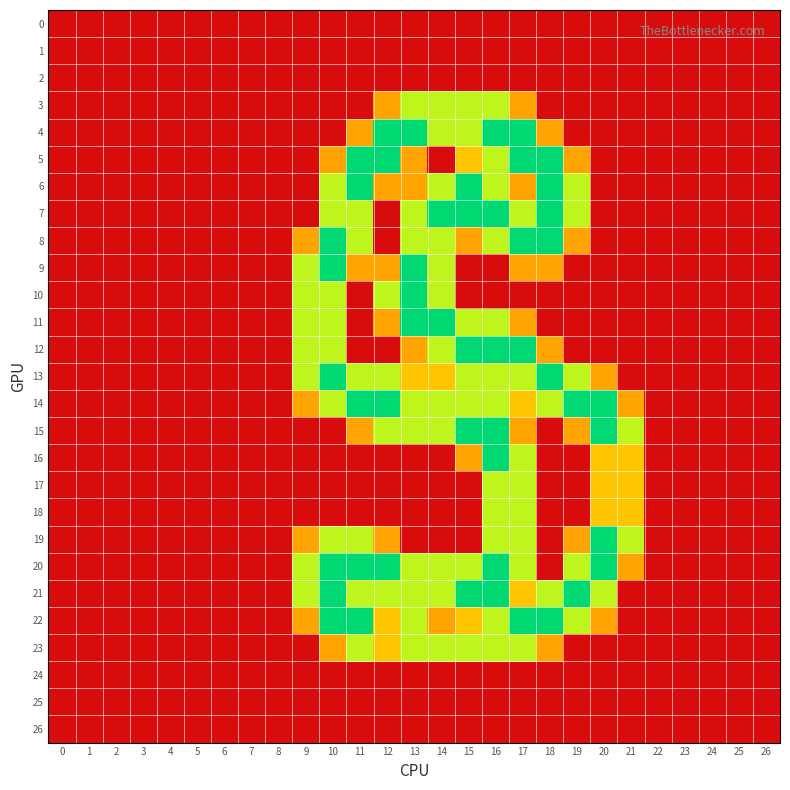

Which series has the largest total across all categories?

20